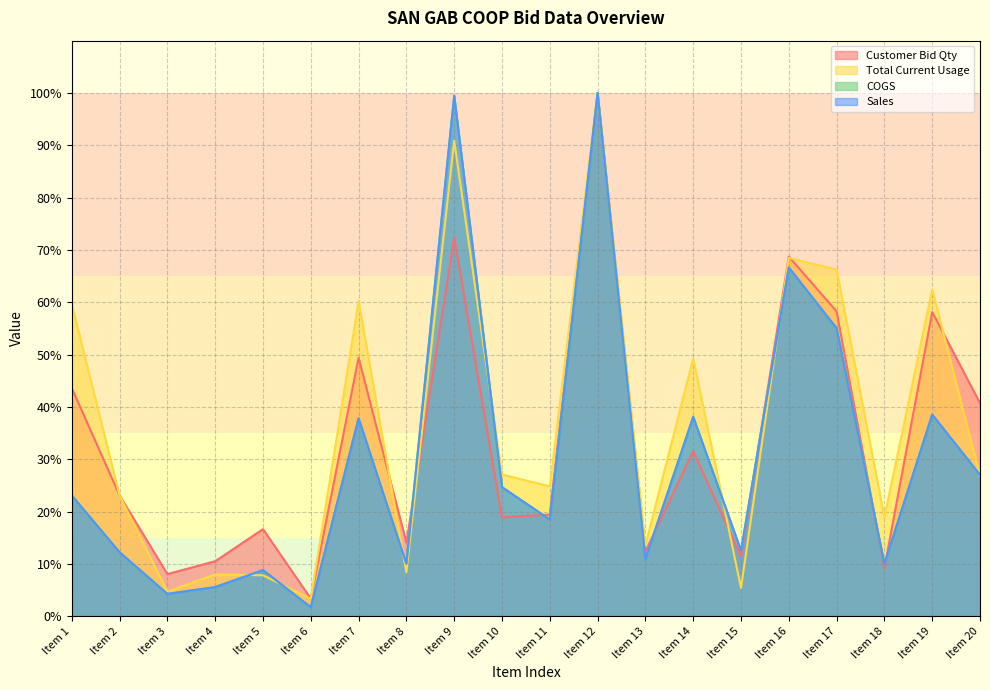

At Item 13, list the series in order from smallest to largest.

Sales, COGS, Customer Bid Qty, Total Current Usage